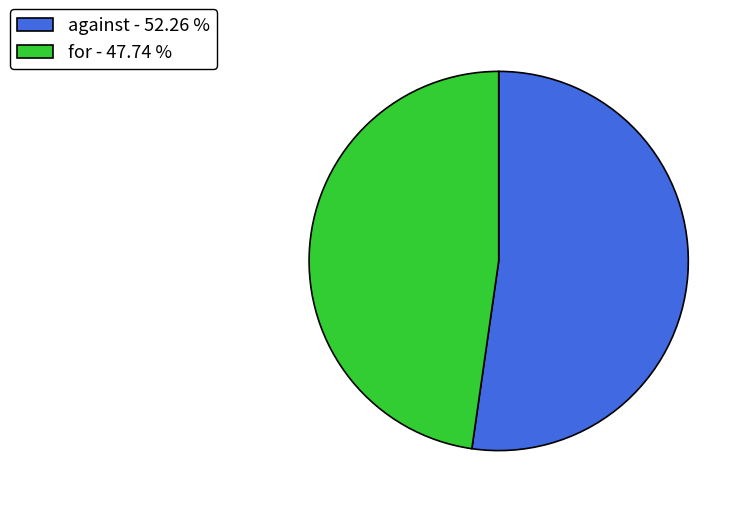

Count the number of slices in the pie.

2